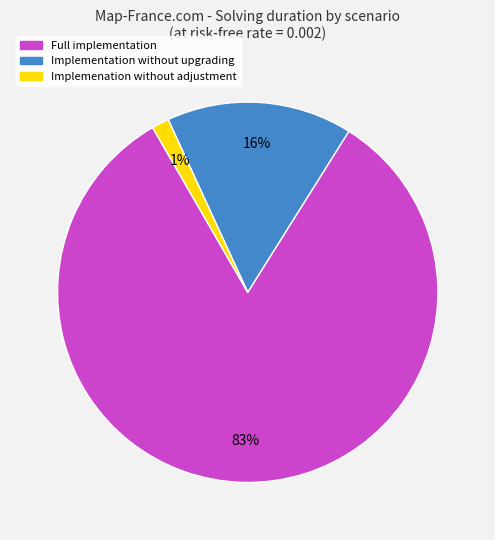

Which has a higher value, Full implementation or Implemenation without adjustment?

Full implementation